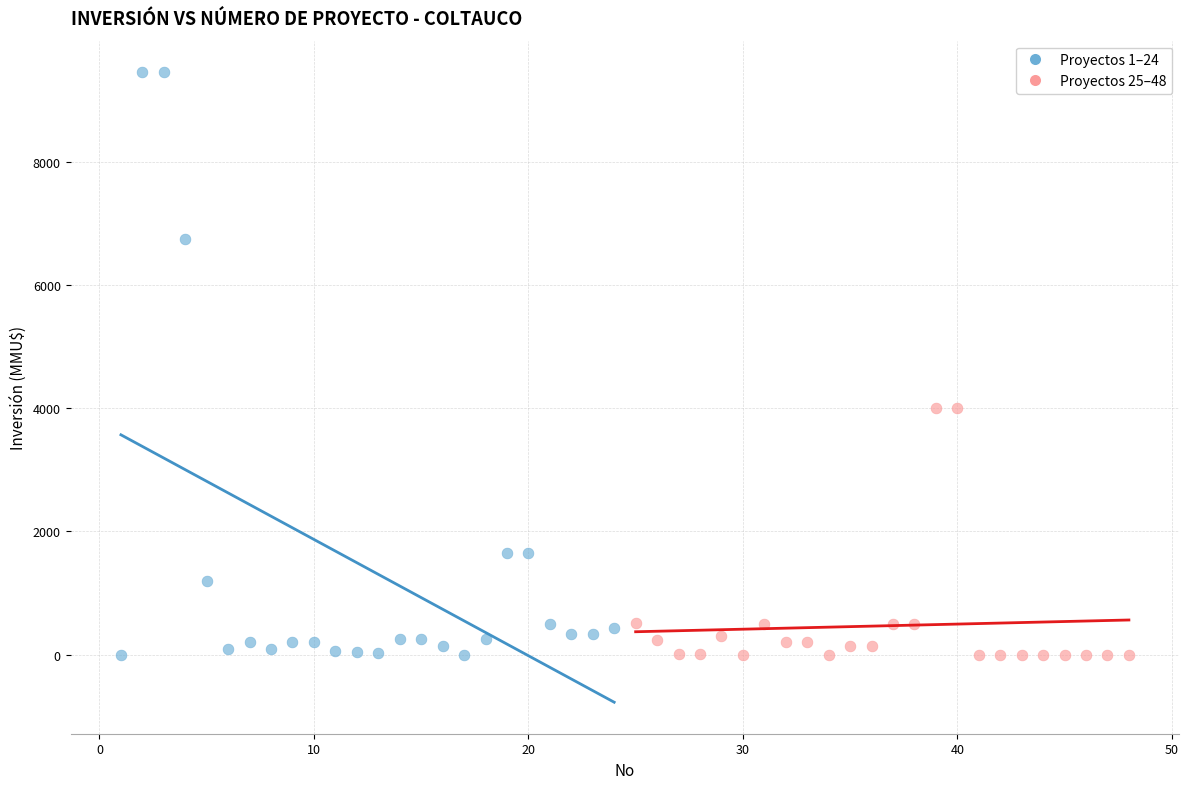

Which series has the widest spread of Y values?

Proyectos 1–24